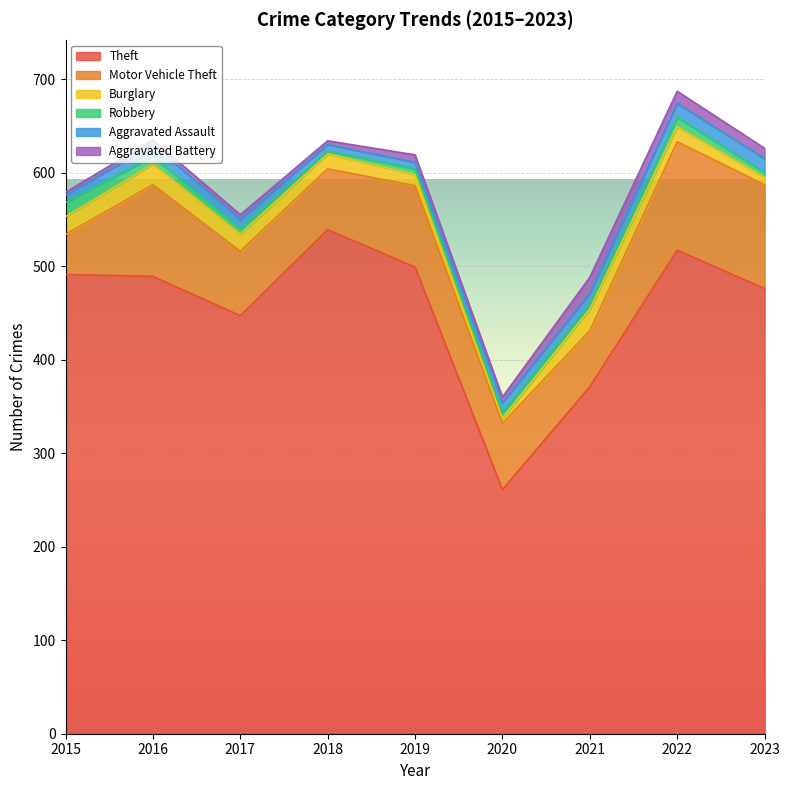

What is the approximate value of Aggravated Assault at 2016?

13